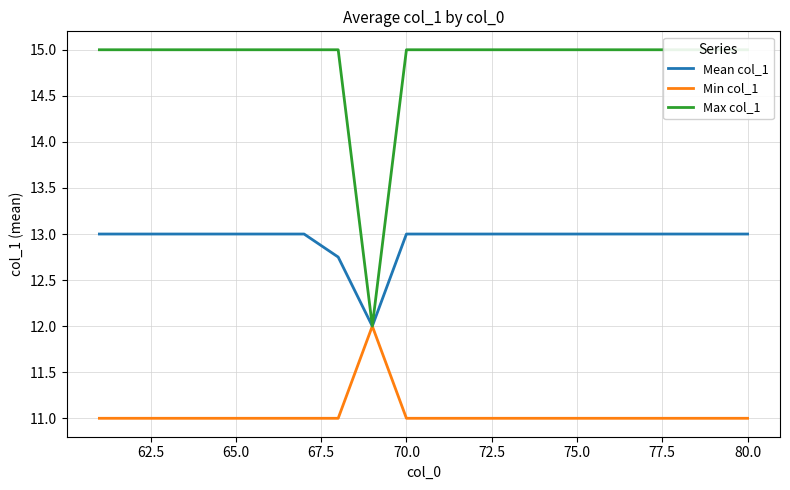

Count the Mean col_1 values in the range 13 to 14.

18